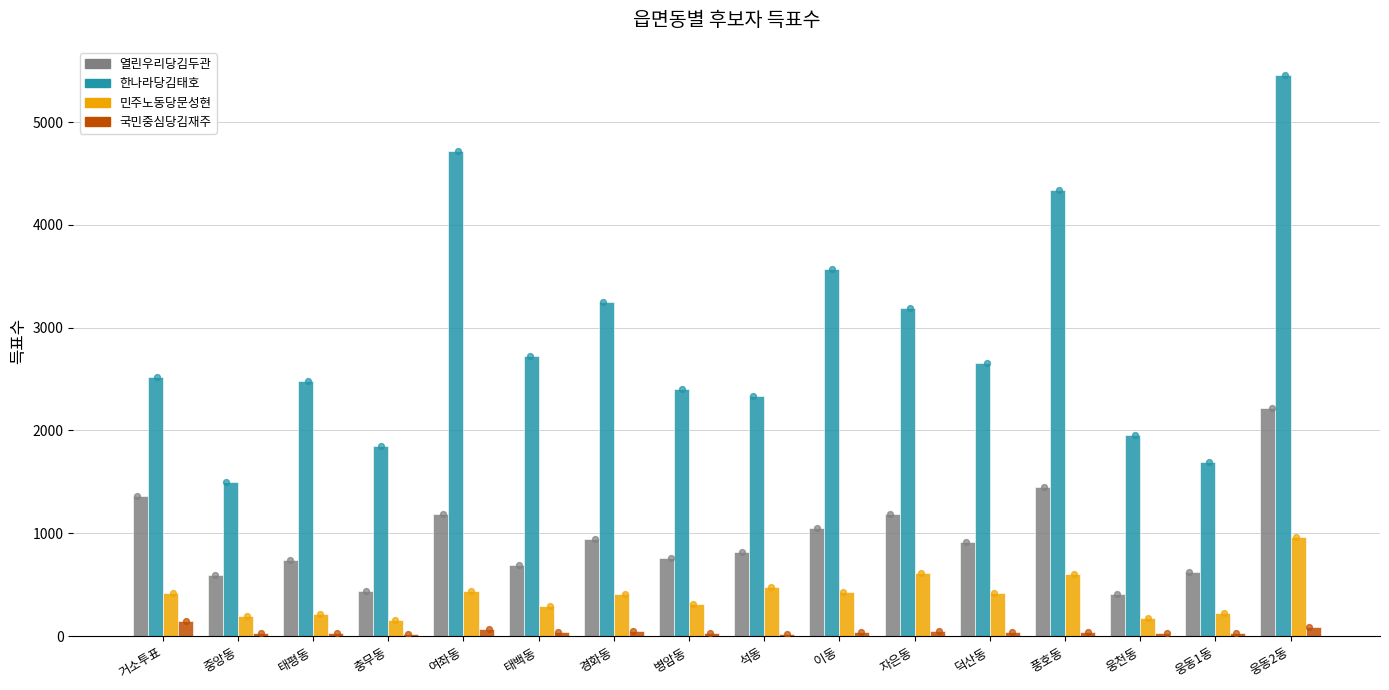

Which series has the widest spread of Y values?

한나라당김태호